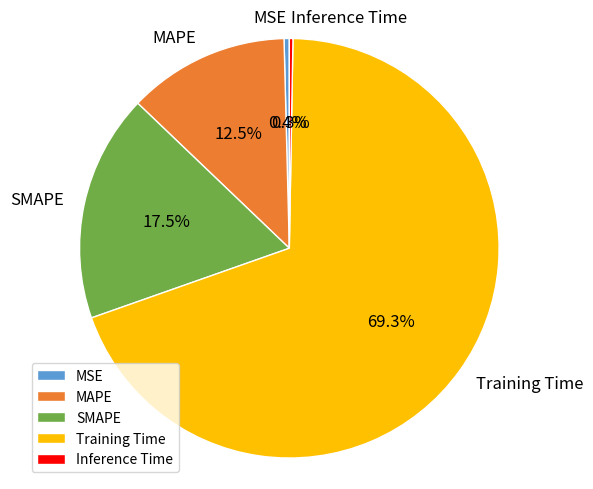

Is there a majority slice in this chart?

Yes